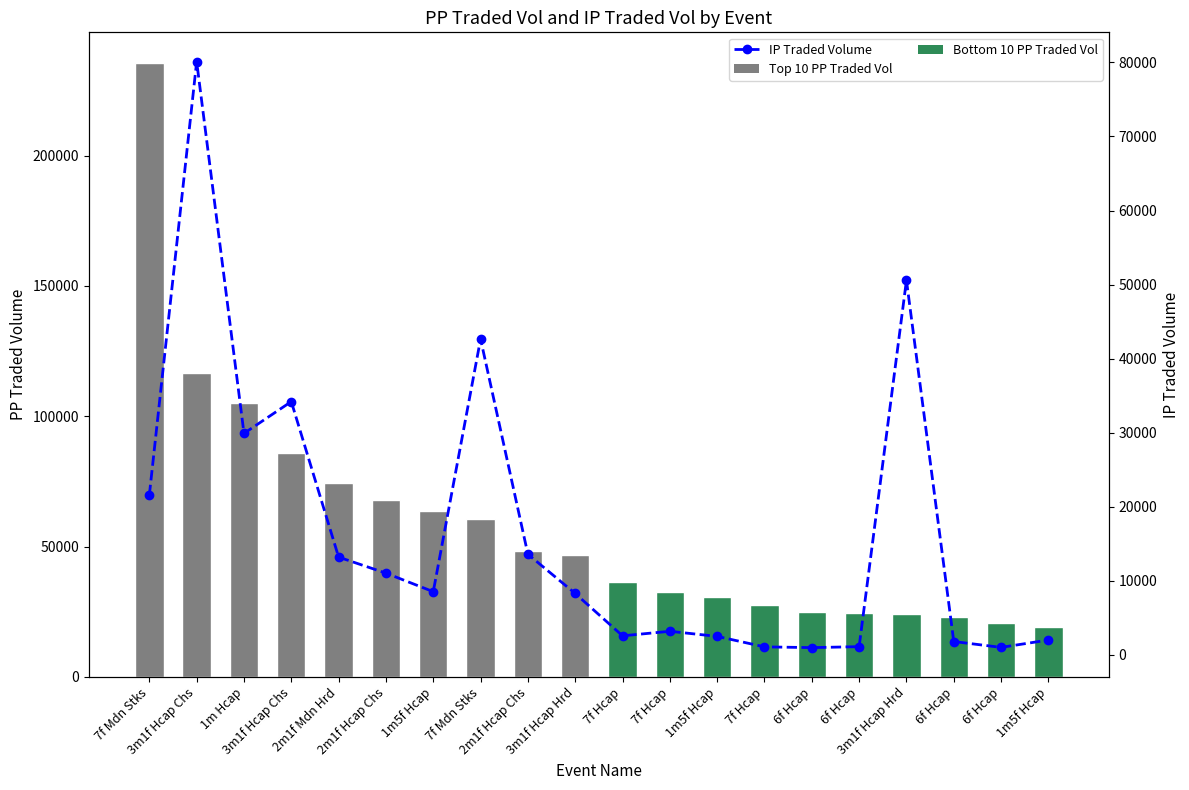

What is the label of the 13th bar from the right?

7f Mdn Stks